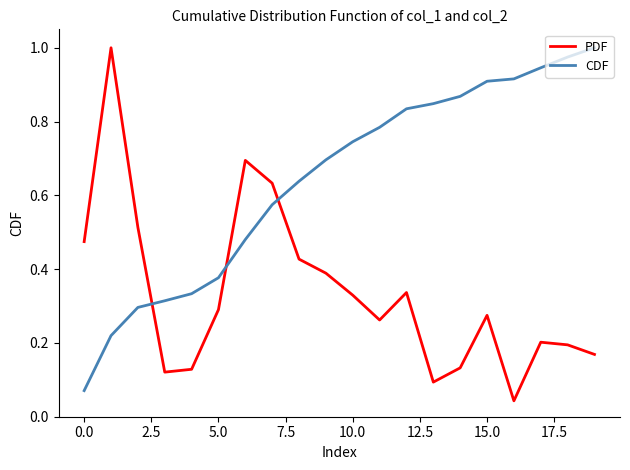

True or false: CDF has more than 1 points higher than both neighbors.

False